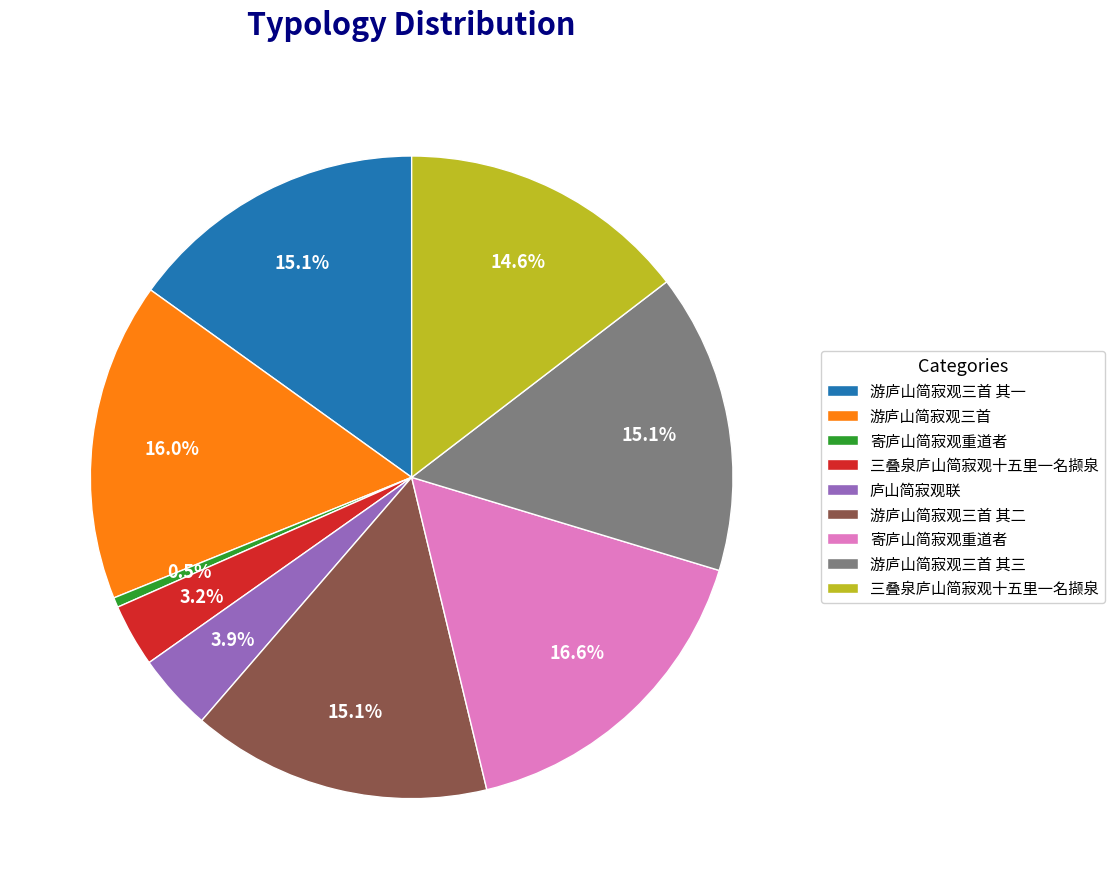

Does any single category account for the majority?

No